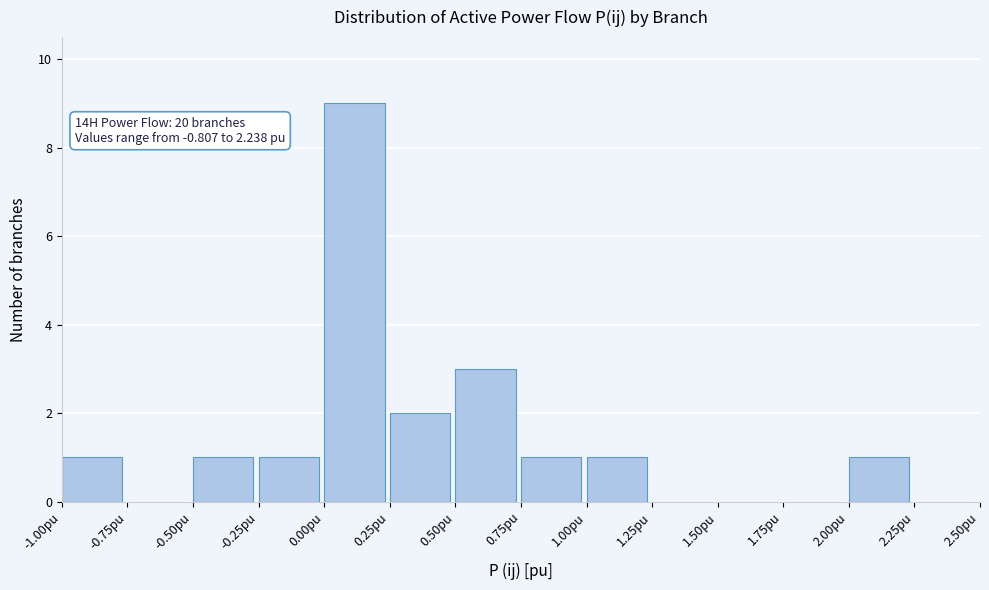

Over which range of the x-axis is the bar tallest?

0.00 to 0.25